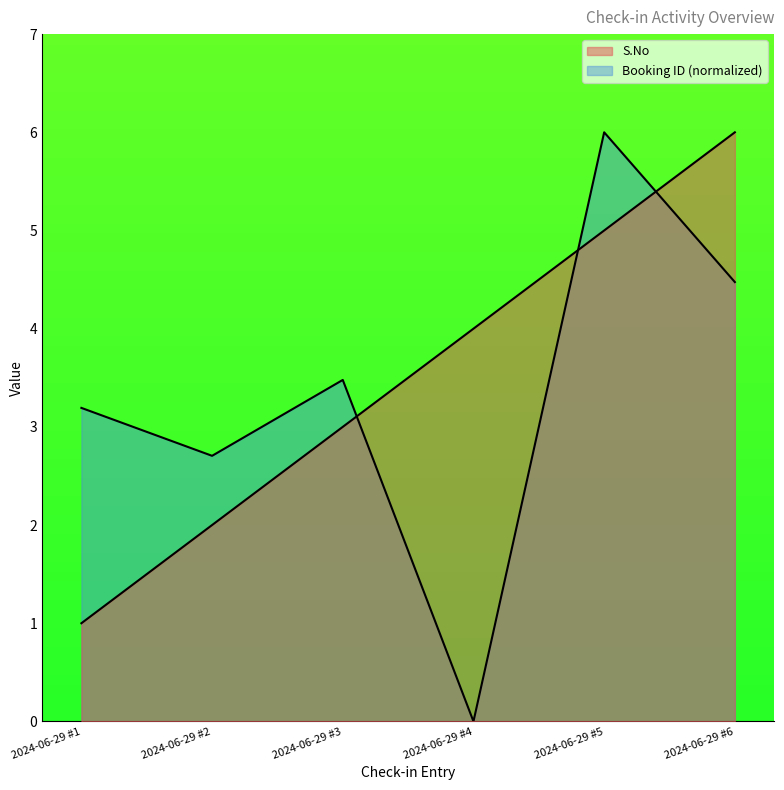

Reading right to left, transcribe all the data shown in this chart.

S.No: 6.0	5.0	4.0	3.0	2.0	1.0
Booking ID: 4.5	6.0	0.0	3.5	2.7	3.2